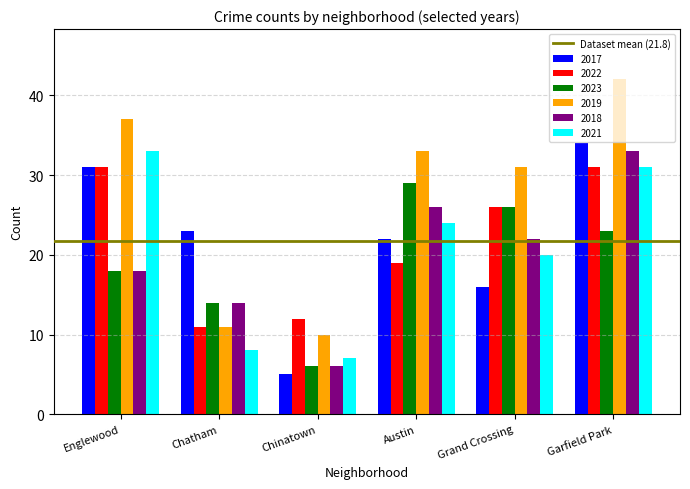

Are the bars grouped side by side (vs. stacked)?

Yes